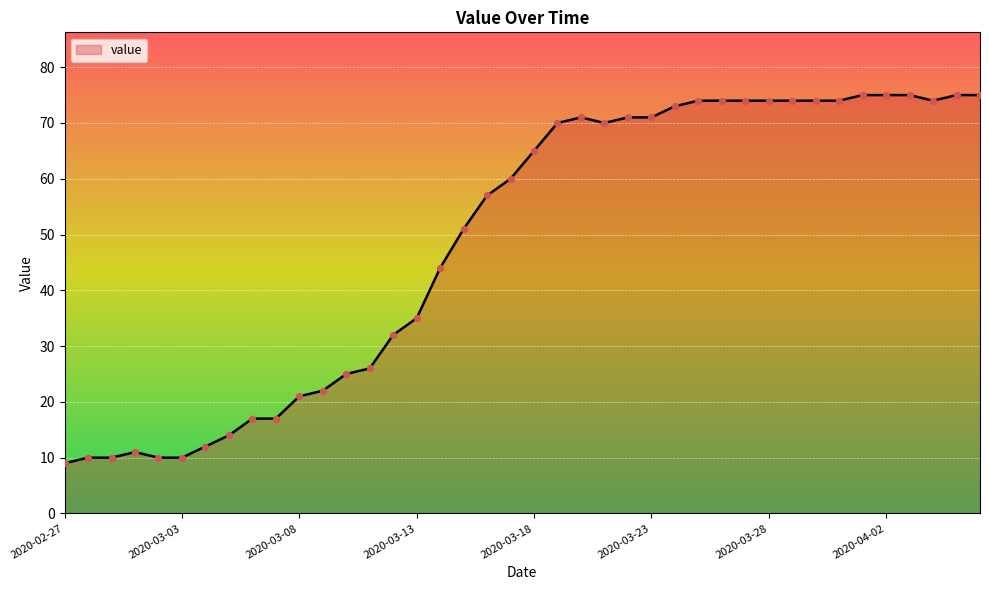

What is the difference between the maximum and minimum values?

66